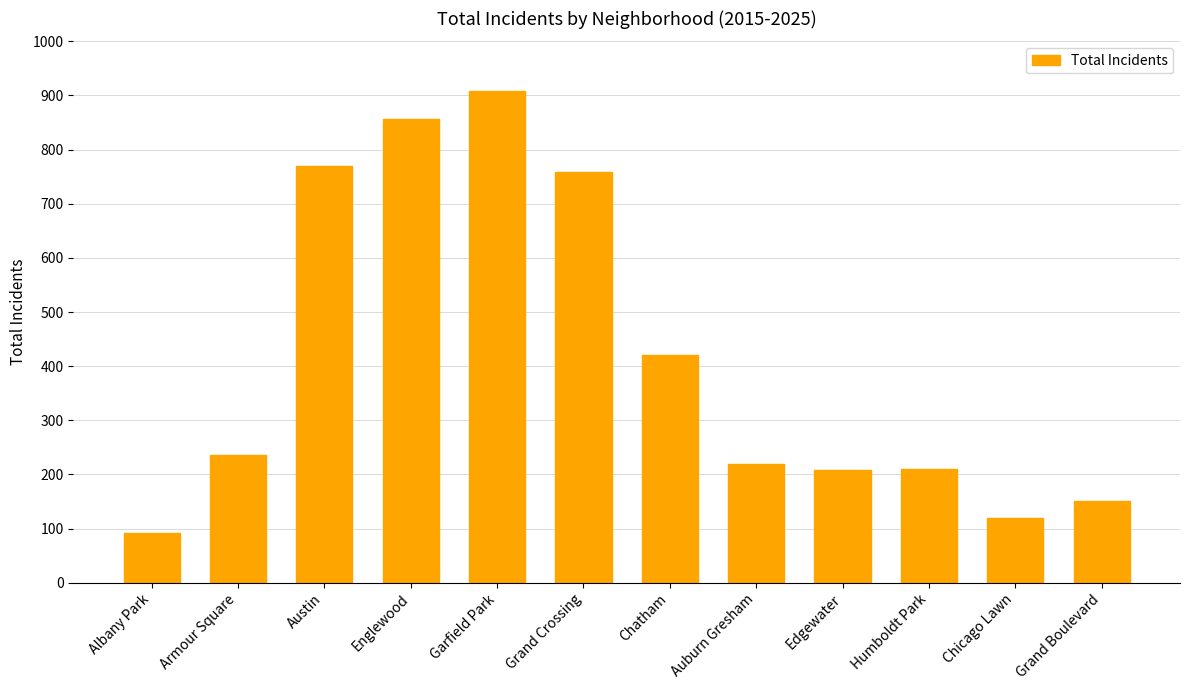

Where is the data nearest to the value 500?

Chatham